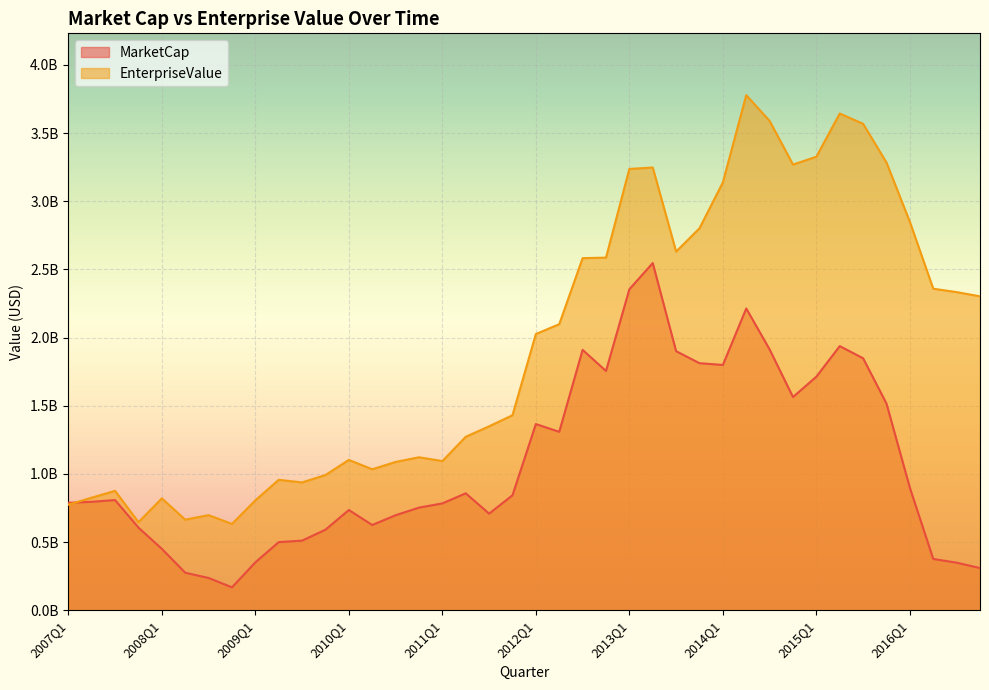

What is the label of the 19th point from the left?

2011Q3